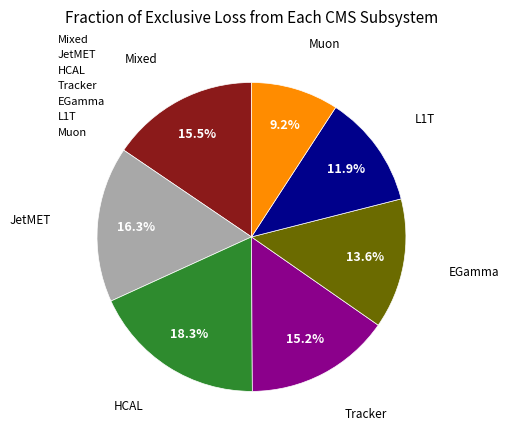

What is the largest slice in the pie chart?

HCAL